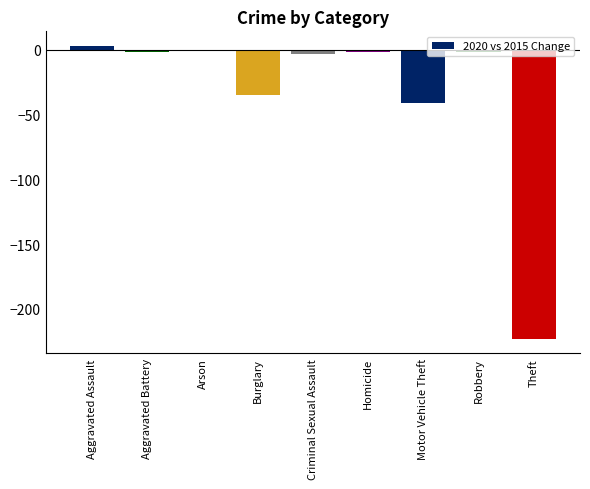

Which has a higher value, Homicide or Theft?

Homicide